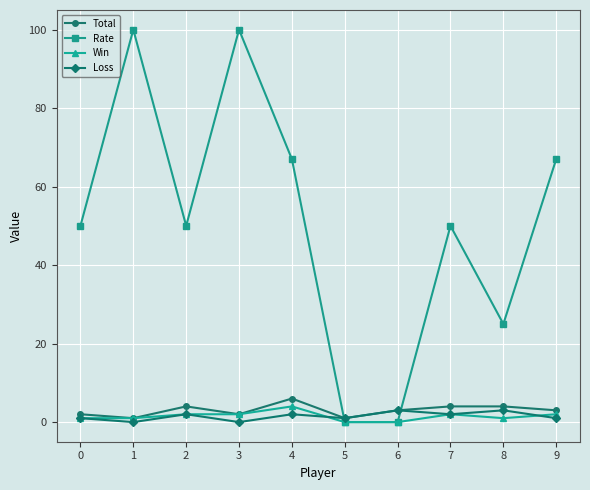

How many lines are shown in the chart?

4